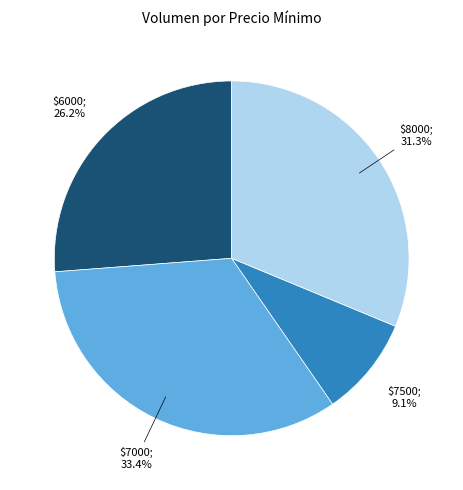

Is there any slice that represents more than half of the pie?

No